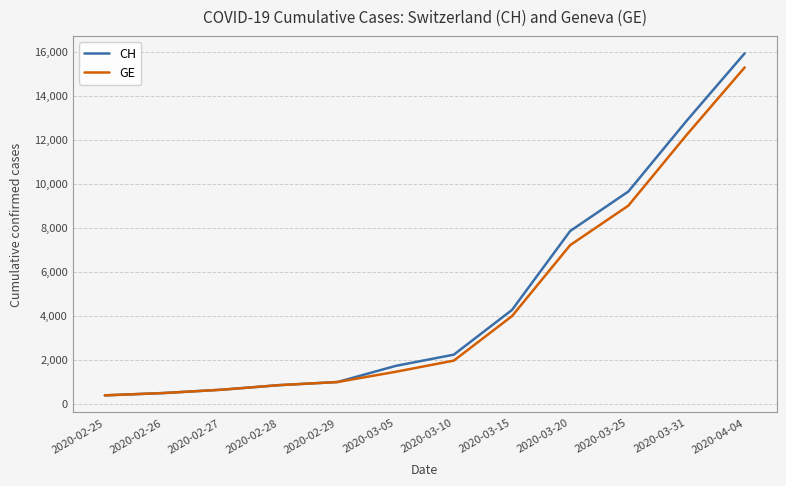

What is the smallest value displayed?

375